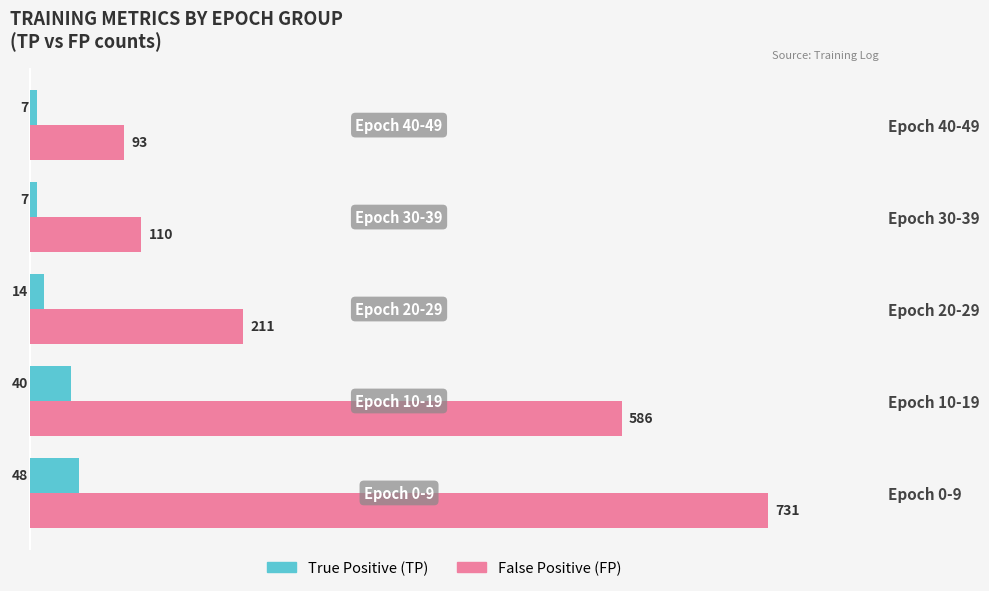

Rank the series by their average value, from highest to lowest.

False Positive (FP), True Positive (TP)